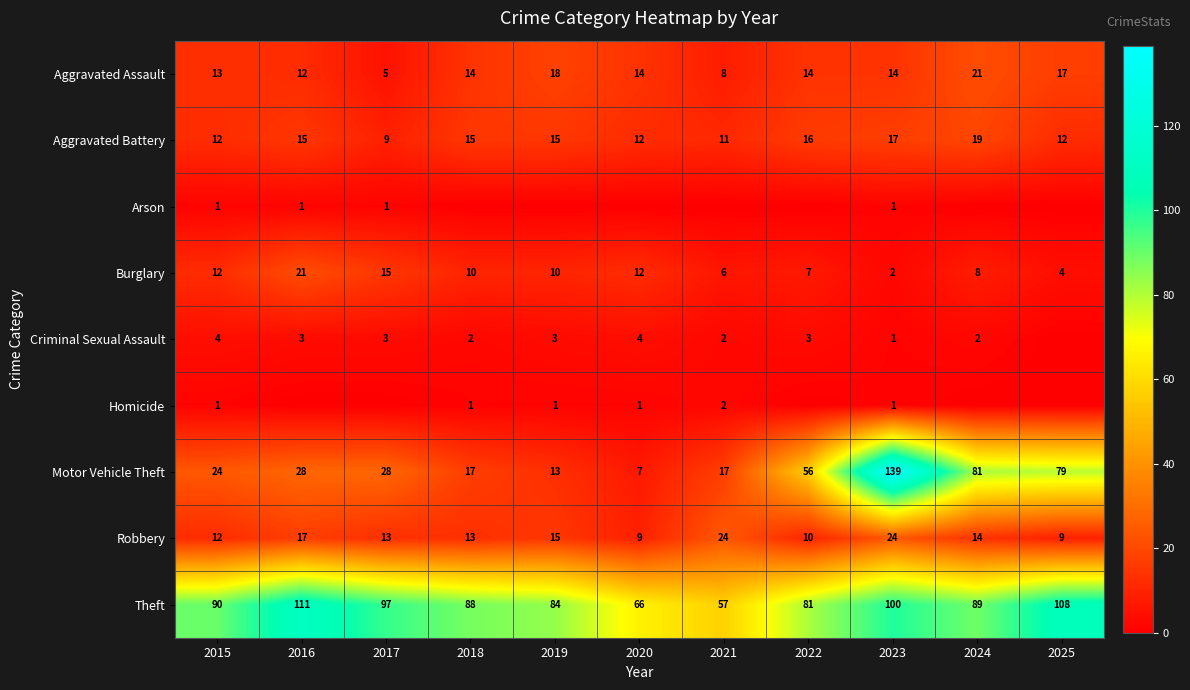

How many data points in Motor Vehicle Theft are less than 28?

5